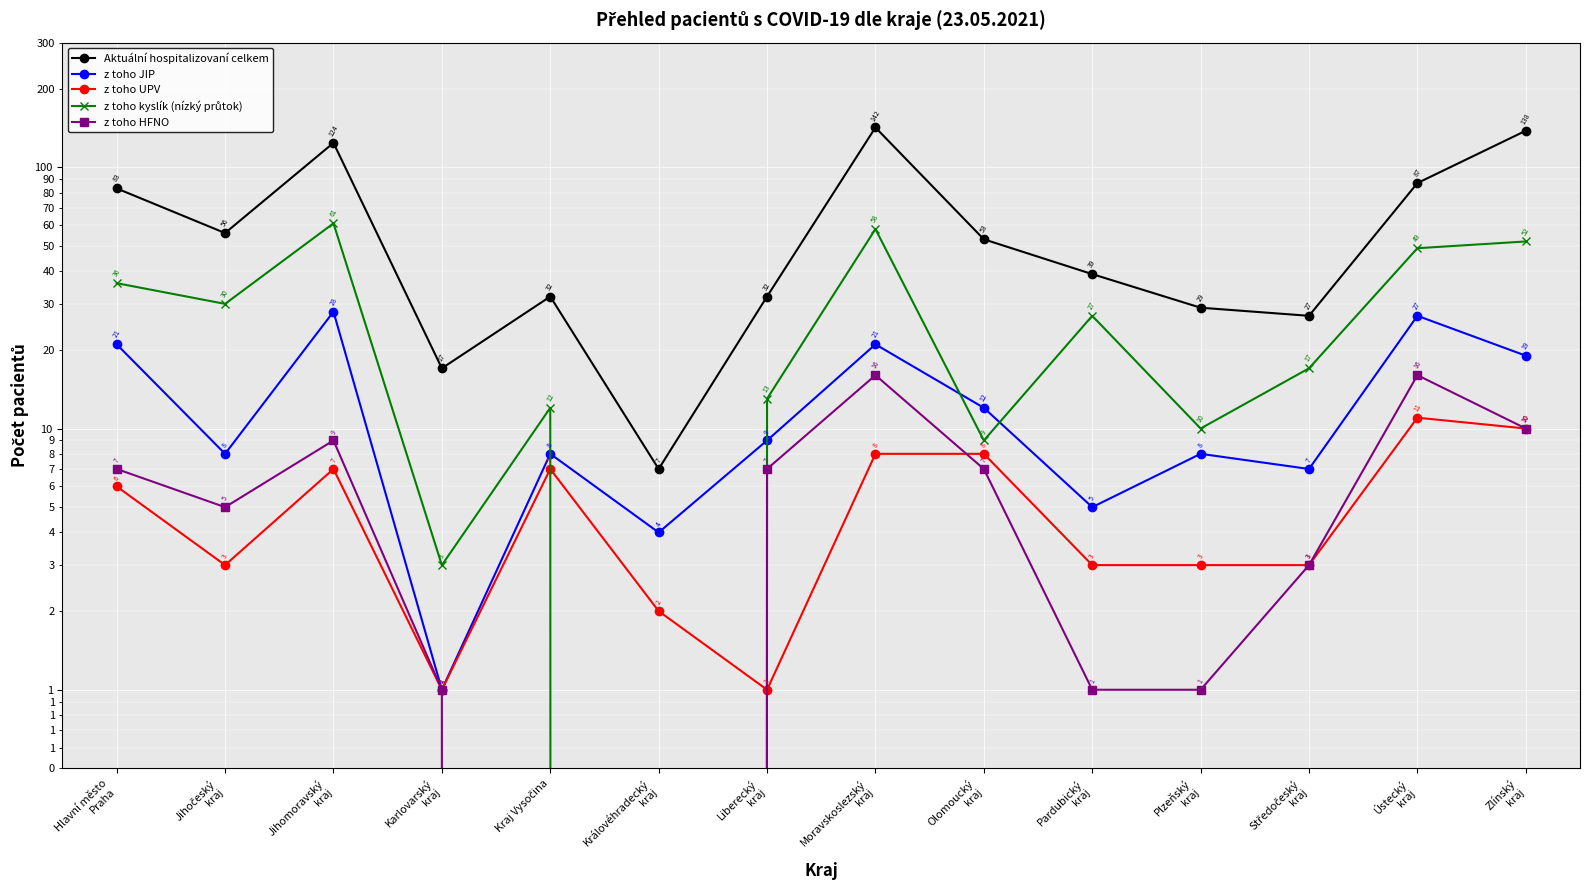

Which series has the widest spread of values?

Aktuální hospitalizovaní celkem